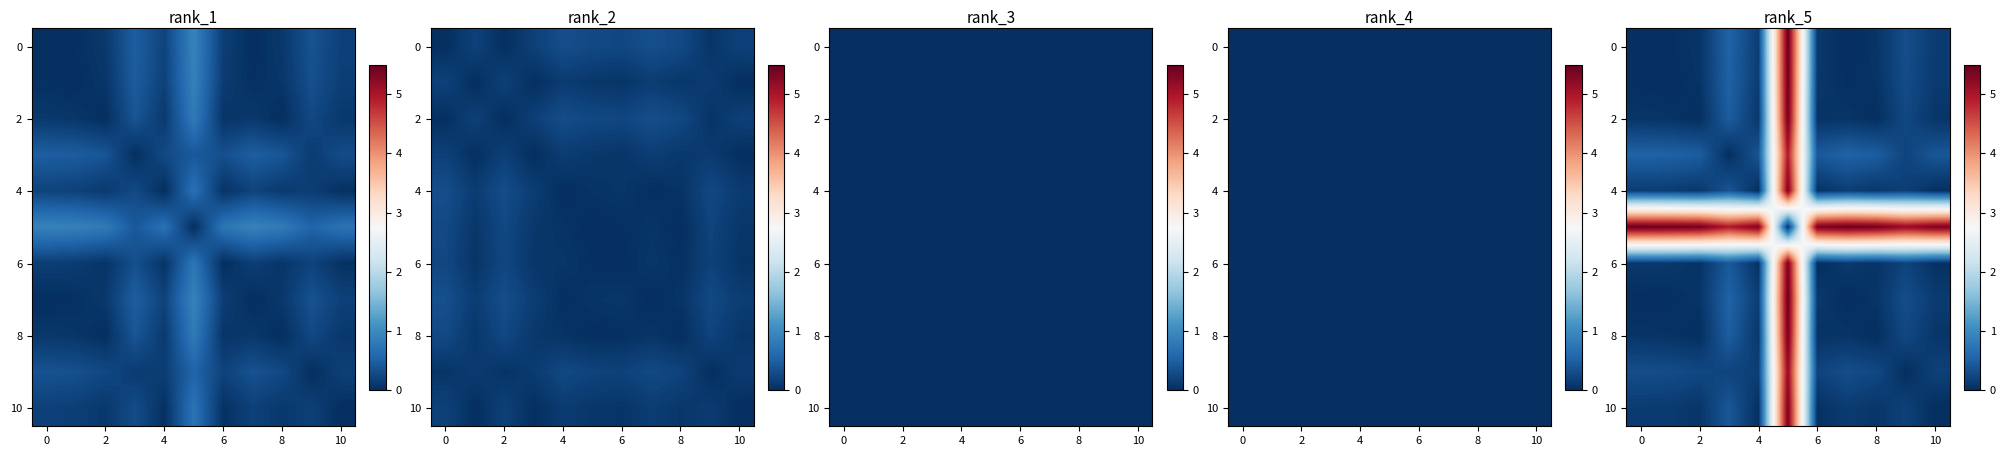

True or false: 6 has a value of 2.8 at 6.

False